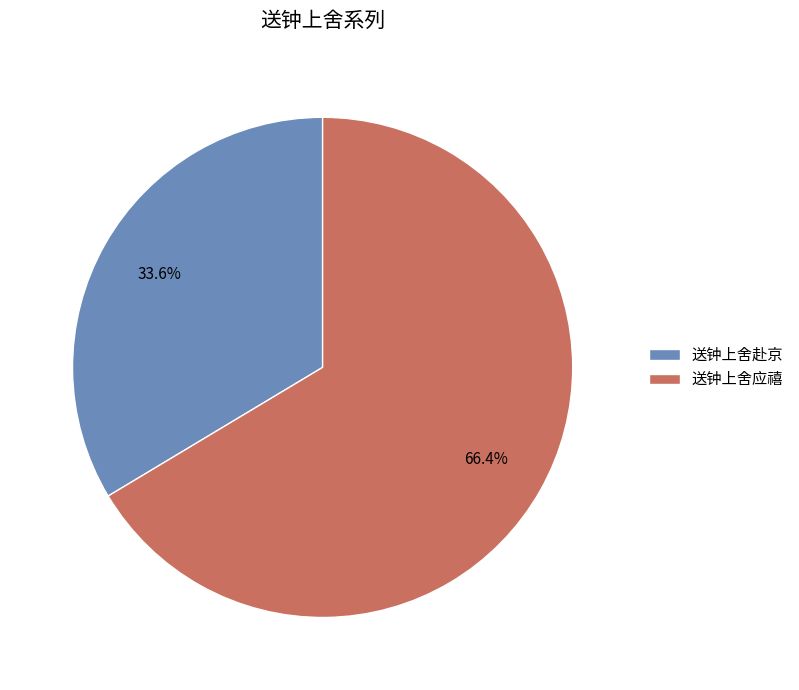

Approximately how many times larger is the value at 送钟上舍应禧 compared to 送钟上舍赴京?

2.0